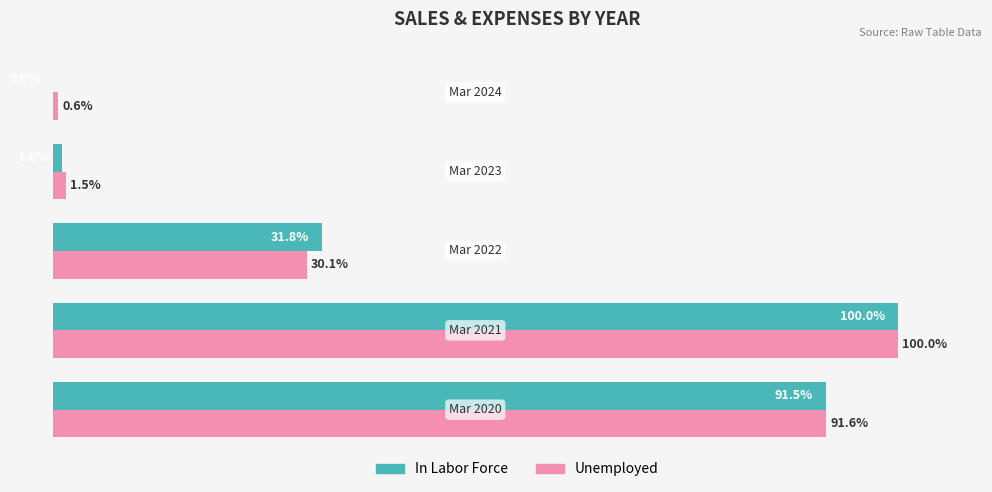

Which series has the largest total across all categories?

In Labor Force